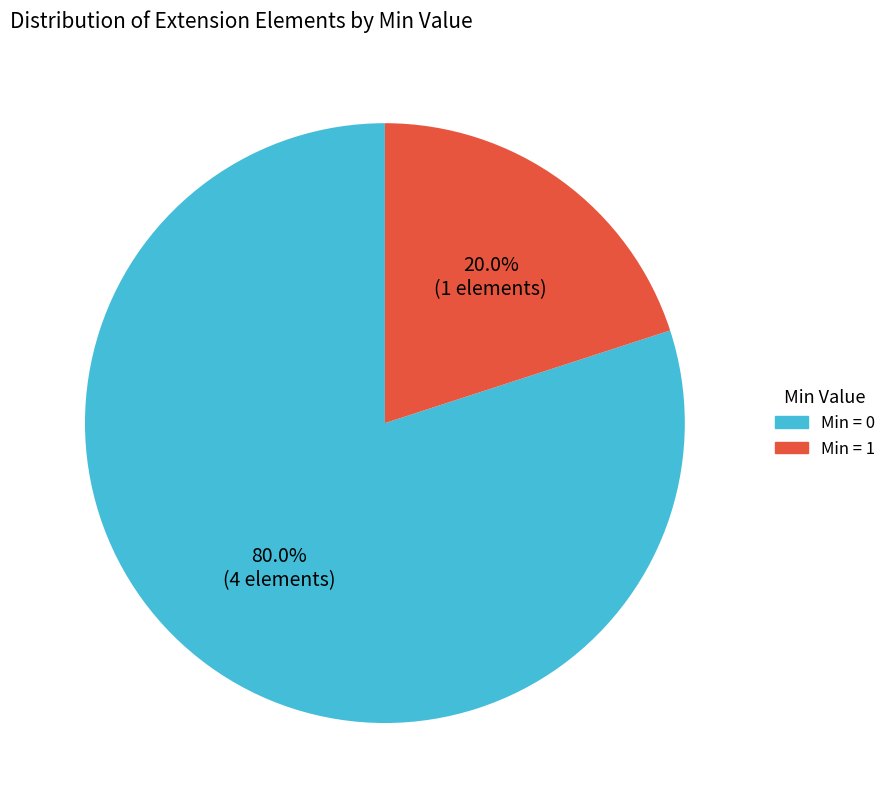

Is there a majority slice in this chart?

Yes